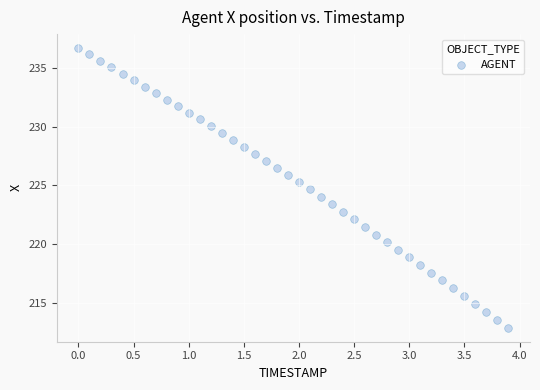

What is the range of Y values (max minus min)?

23.9